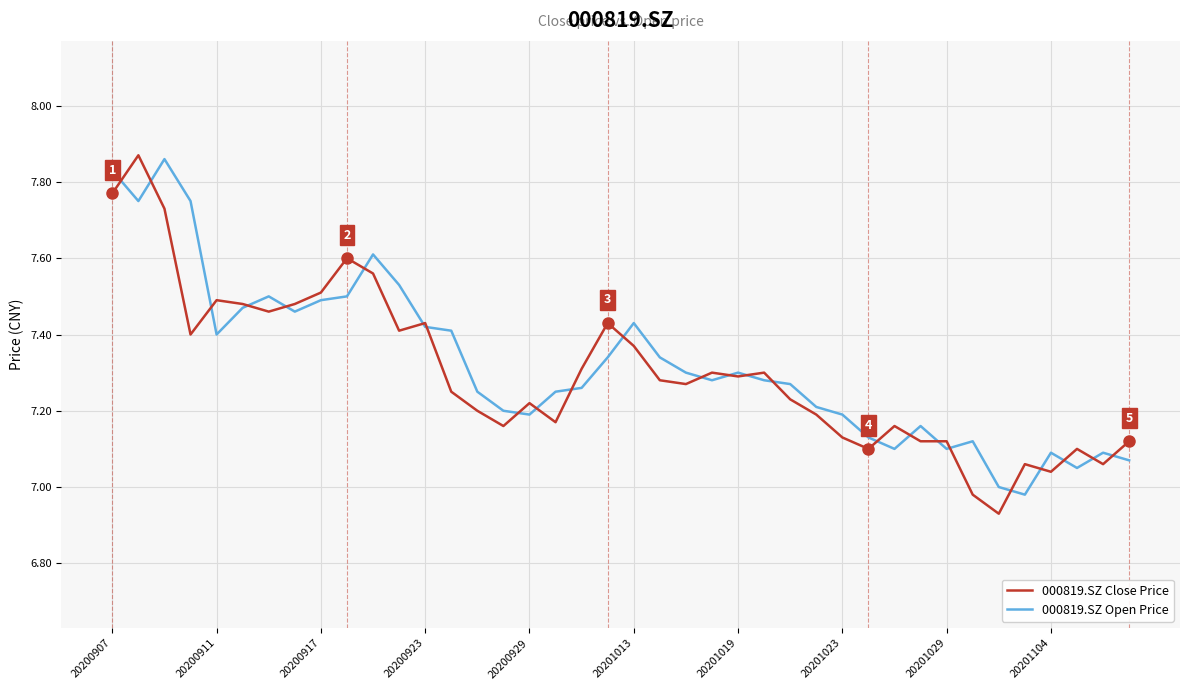

What is the difference between the maximum and second lowest values in the 000819.SZ Close Price series?

0.9